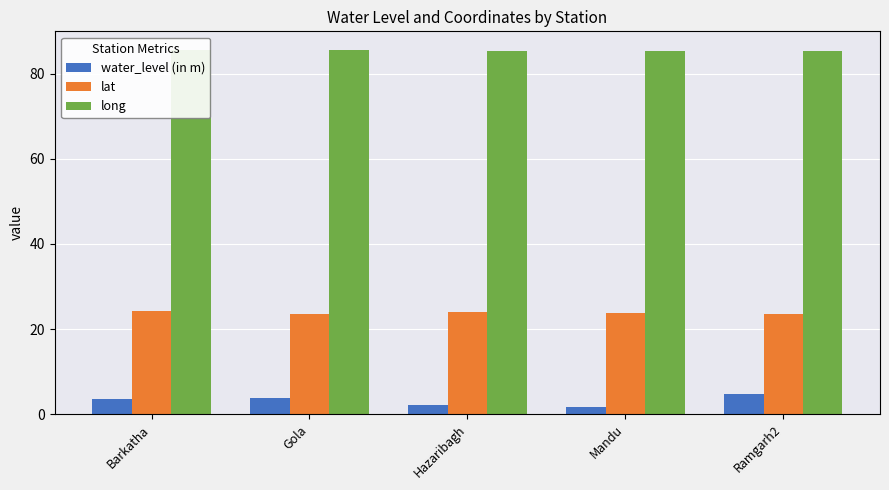

What value does the water_level (in m) series have at Barkatha?

3.6